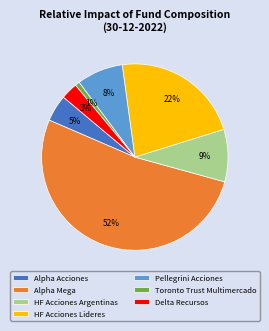

To the nearest percent, what percentage of the pie is Pellegrini Acciones?

8%